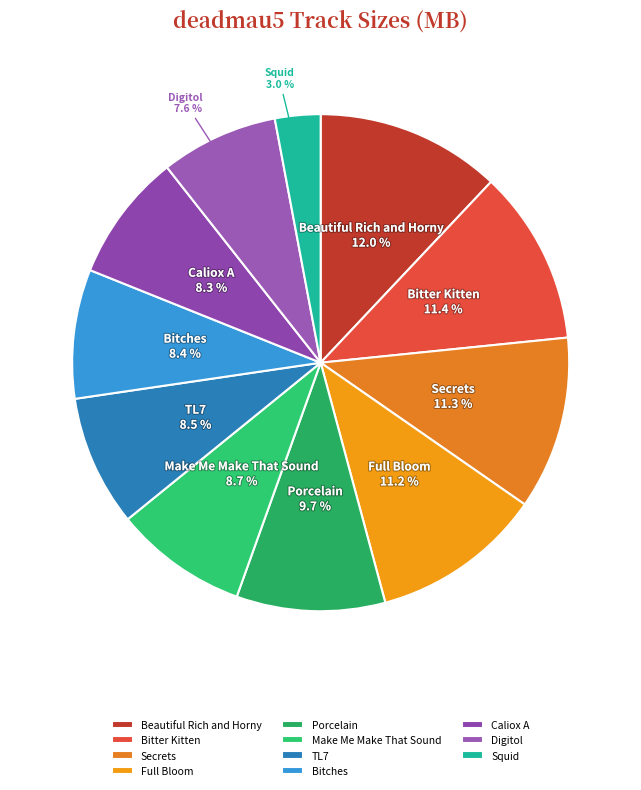

Does any single category account for the majority?

No